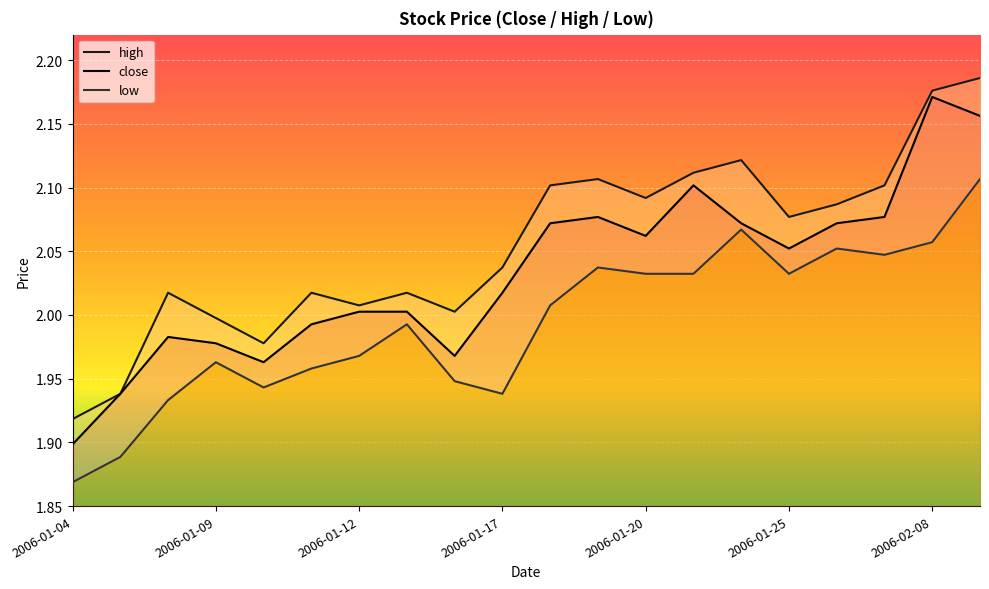

What is the difference between the low values at 2006-01-25 and 2006-01-04?

0.2